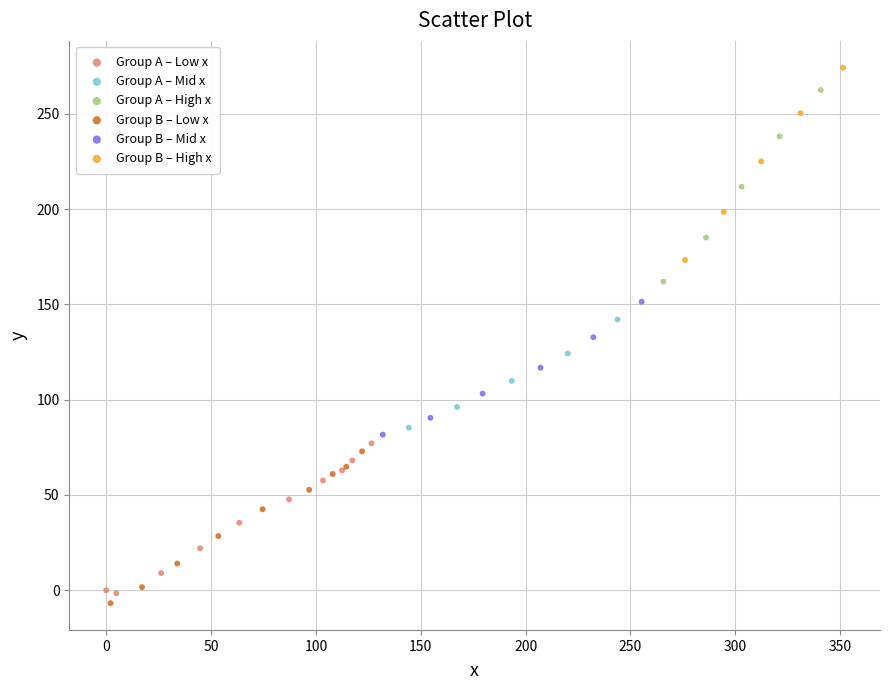

Which series has the largest Y range (max minus min)?

Group B – High x